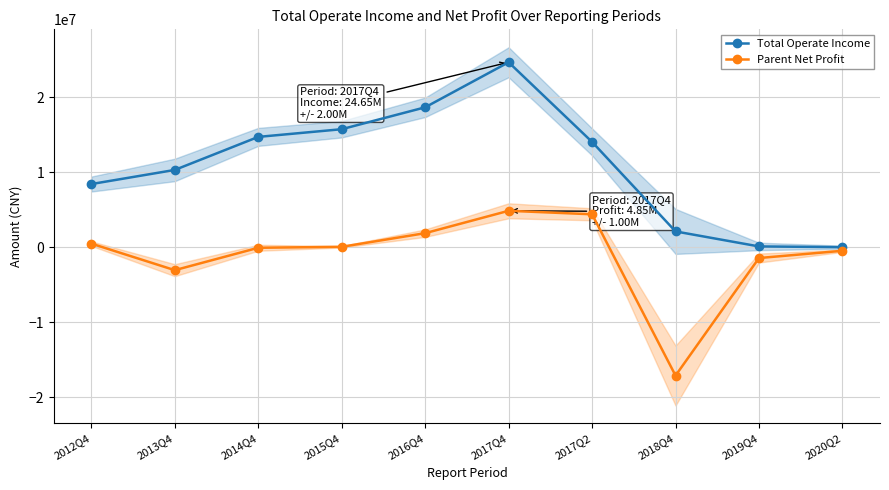

How many lines are shown in the chart?

2